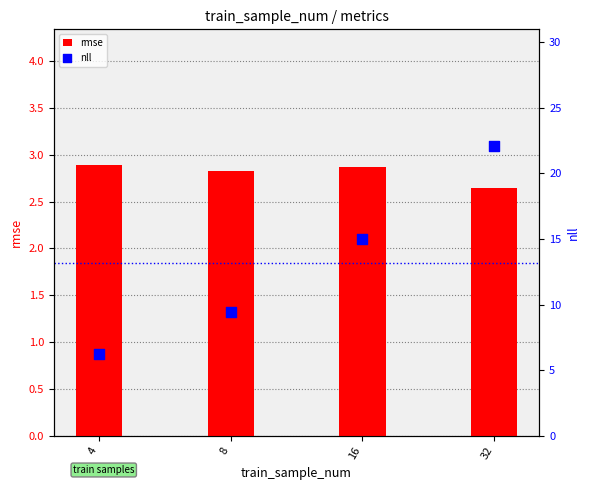

At which category is the sum across all series the highest?

32